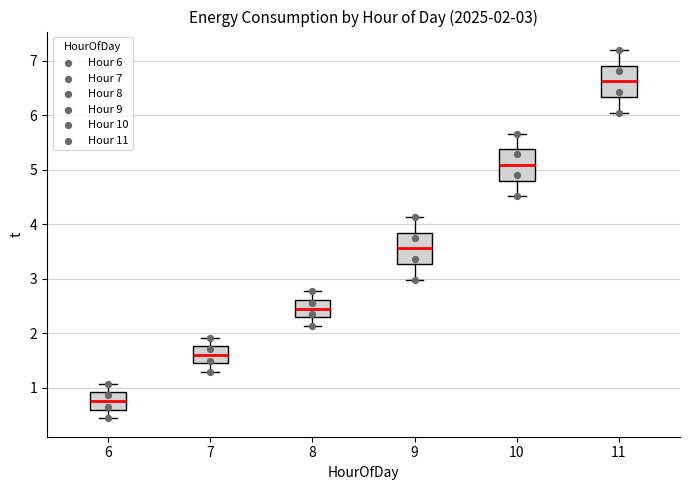

Which box has the lowest median line?

6